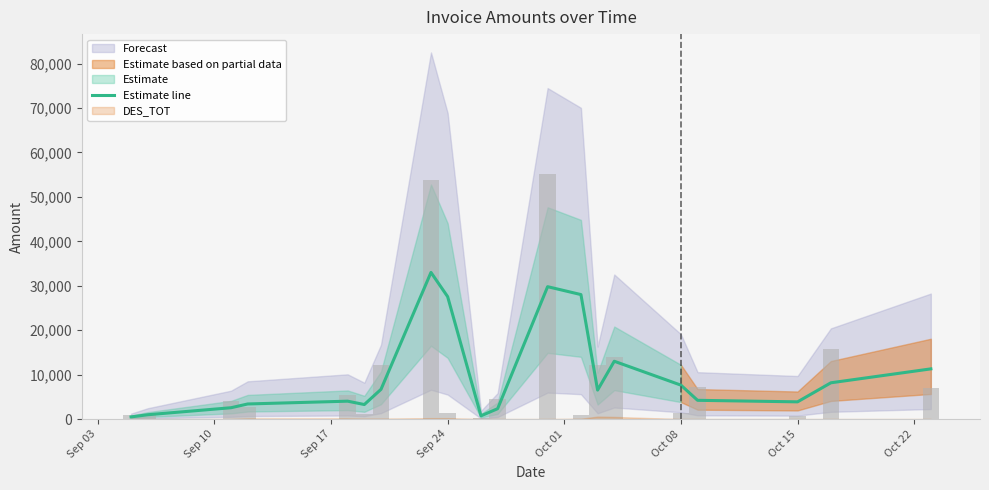

Does the chart contain stacked bars?

No